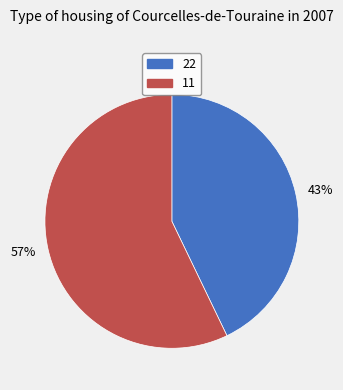

To the nearest percent, what is the average slice percentage?

50%